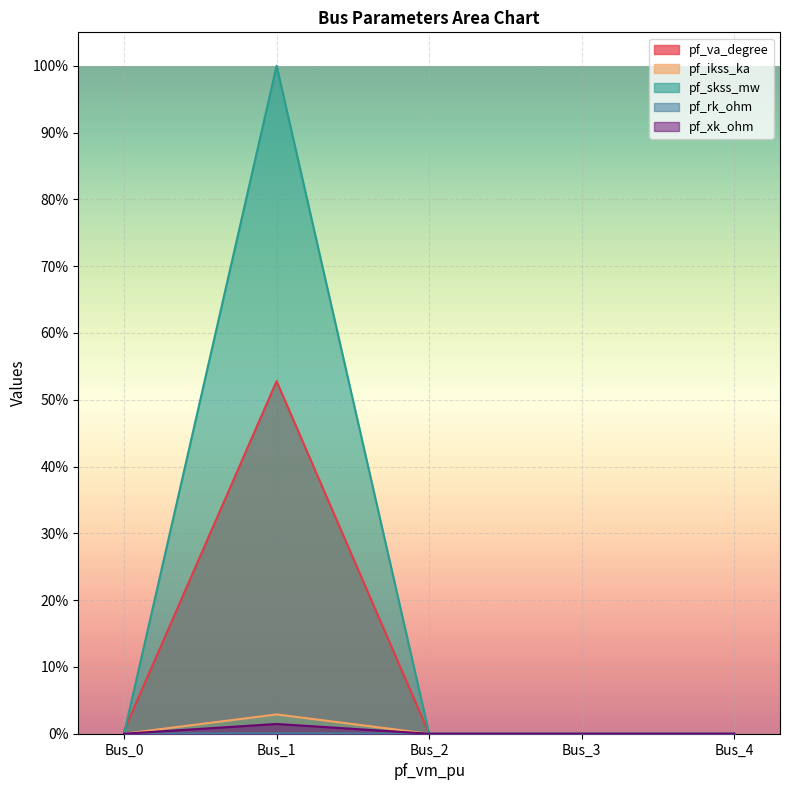

Which has a higher value, Bus_3 or Bus_1?

Bus_1